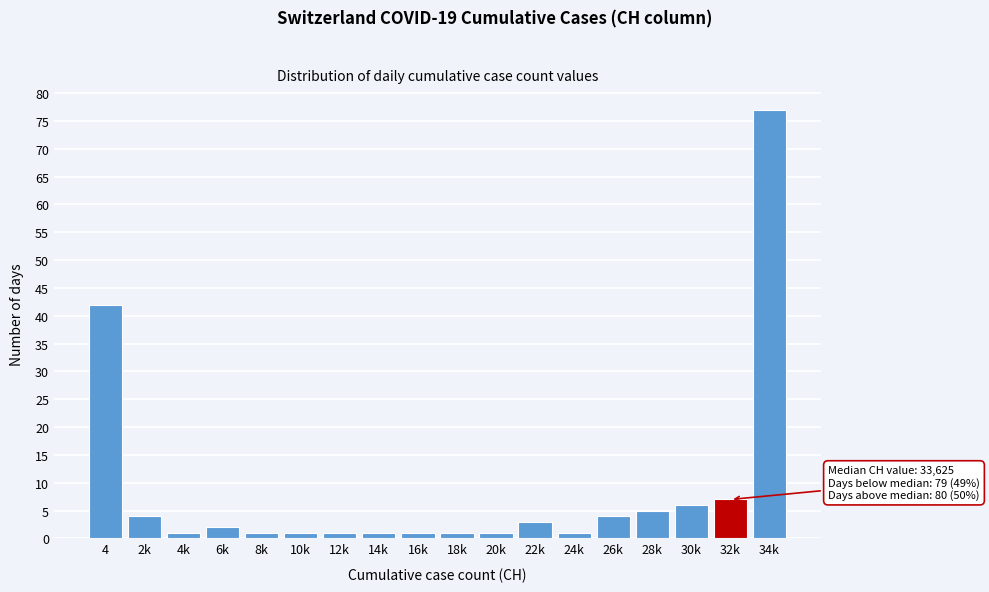

Reading left to right, extract all data points from this chart.

42	4	1	2	1	1	1	1	1	1	1	3	1	4	5	6	7	77